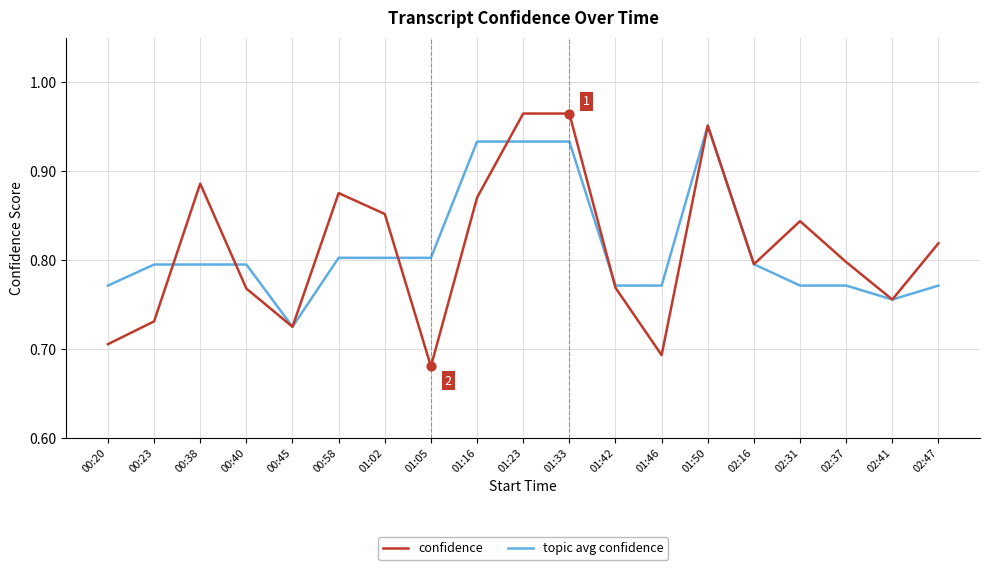

What are all the series names shown in the legend?

confidence, topic avg confidence